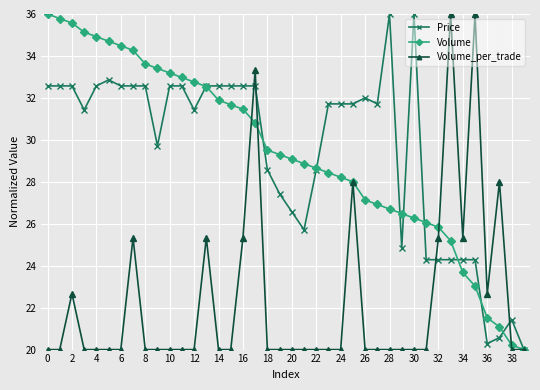

What is the value of the Price point at the 6th from the left?

32.9